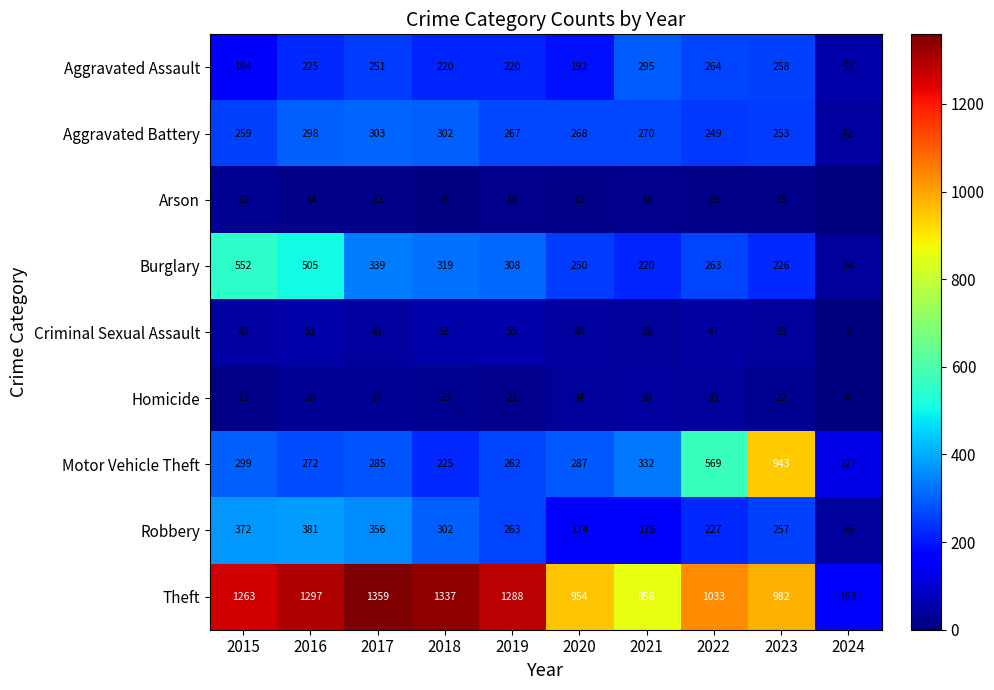

Where does the Aggravated Battery series first go above 268?

2016